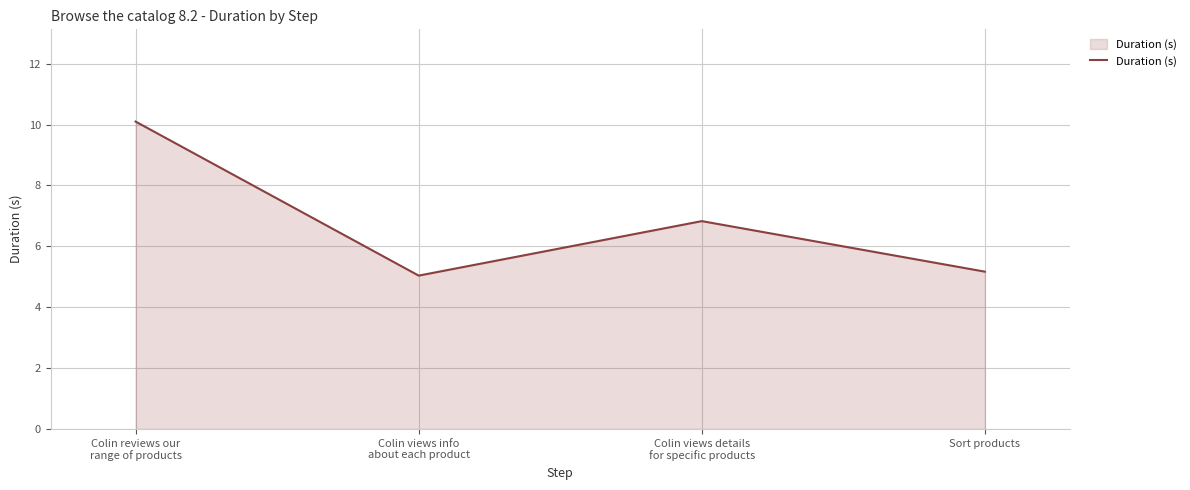

Which label corresponds to the largest value in the chart?

Colin reviews our
range of products